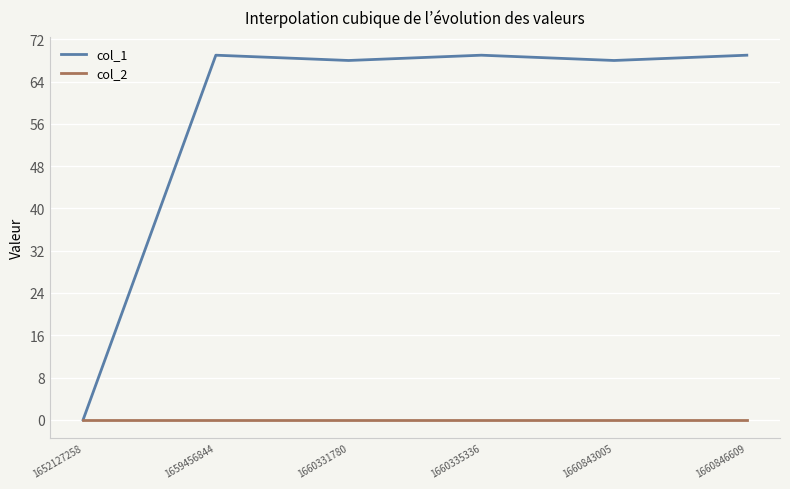

List the series in order of their overall mean, highest first.

col_1, col_2